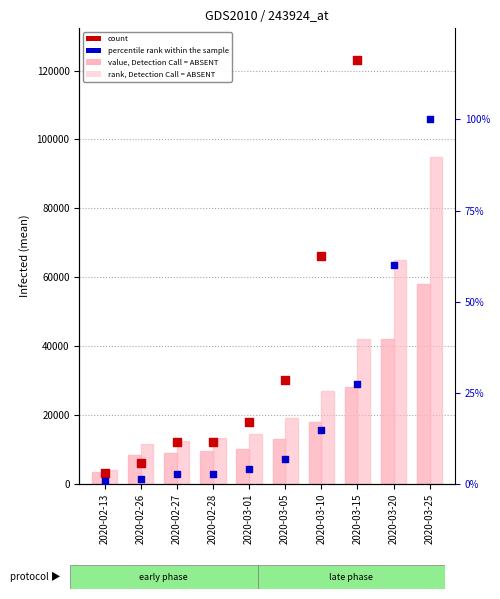

What are all the series names shown in the legend?

value, Detection Call = ABSENT, rank, Detection Call = ABSENT, count, percentile rank within the sample